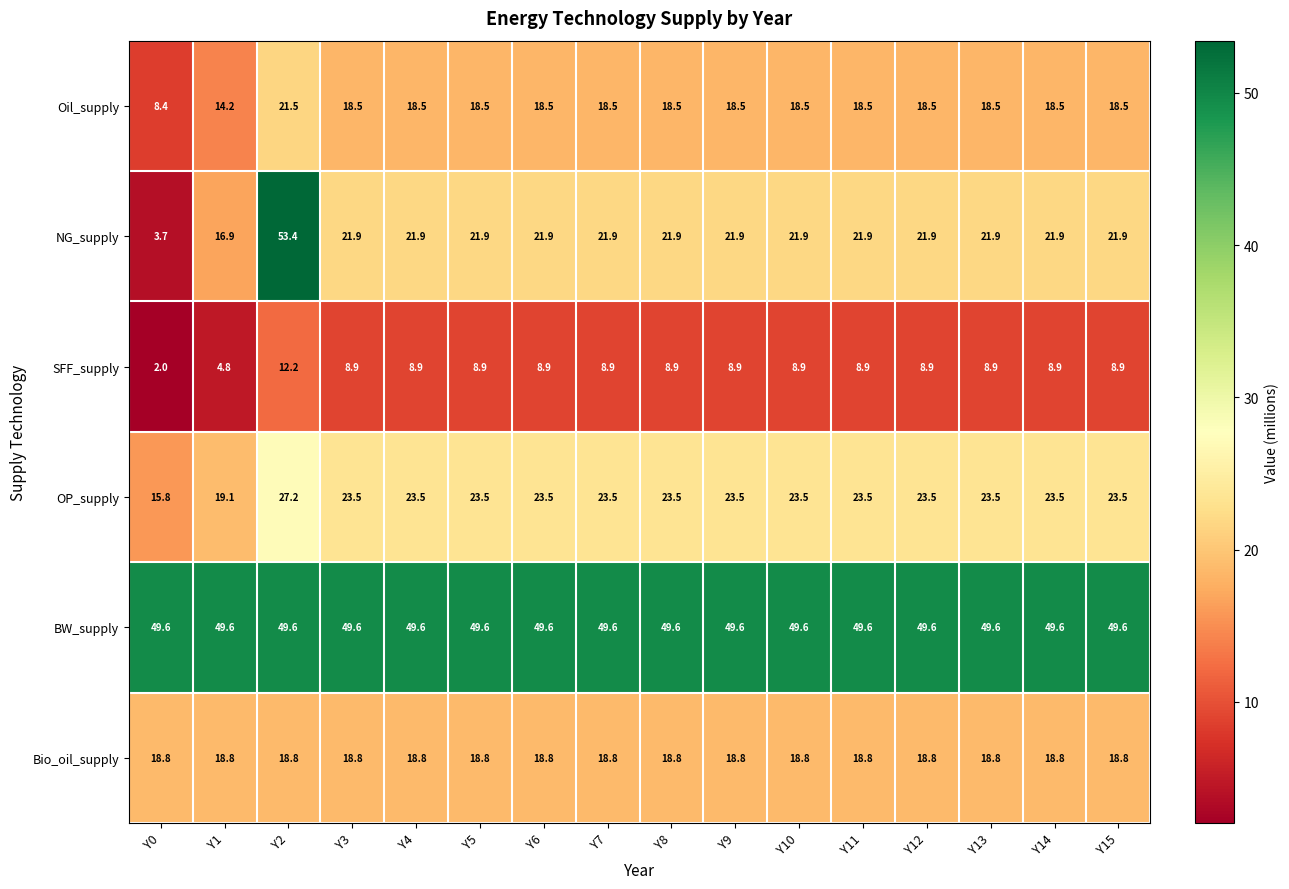

What value does the BW_supply series have at Y13?

49.6